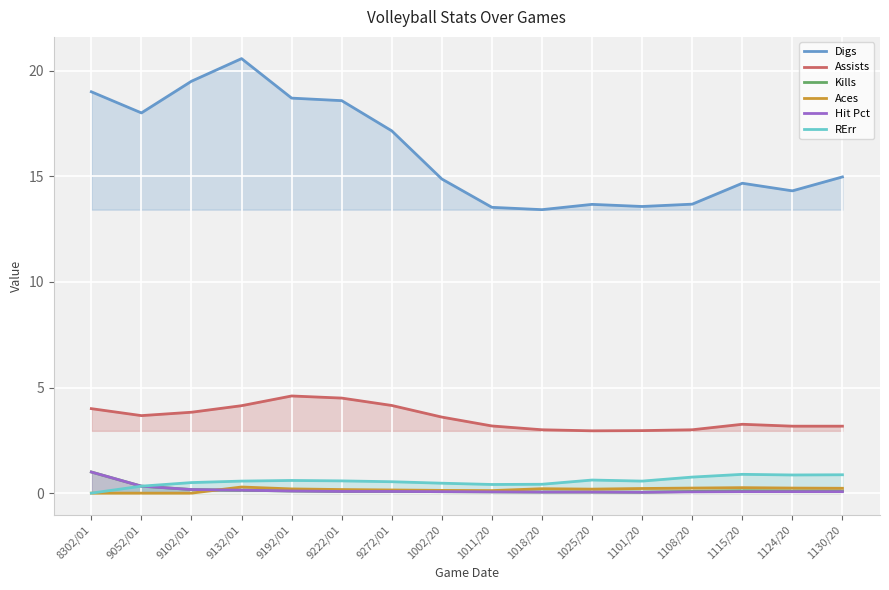

What is the difference between the second highest and second lowest values in the Aces series?

0.3